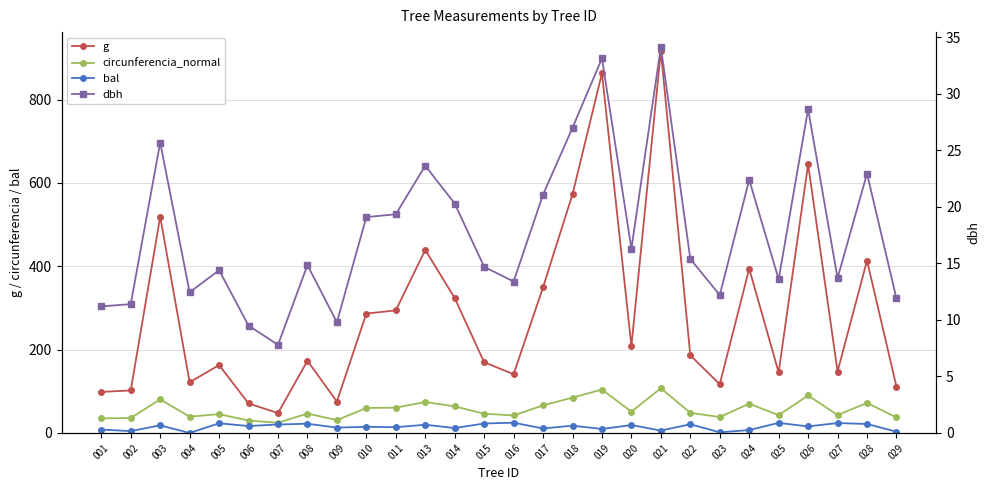

How many interior local valleys does the bal series have?

11